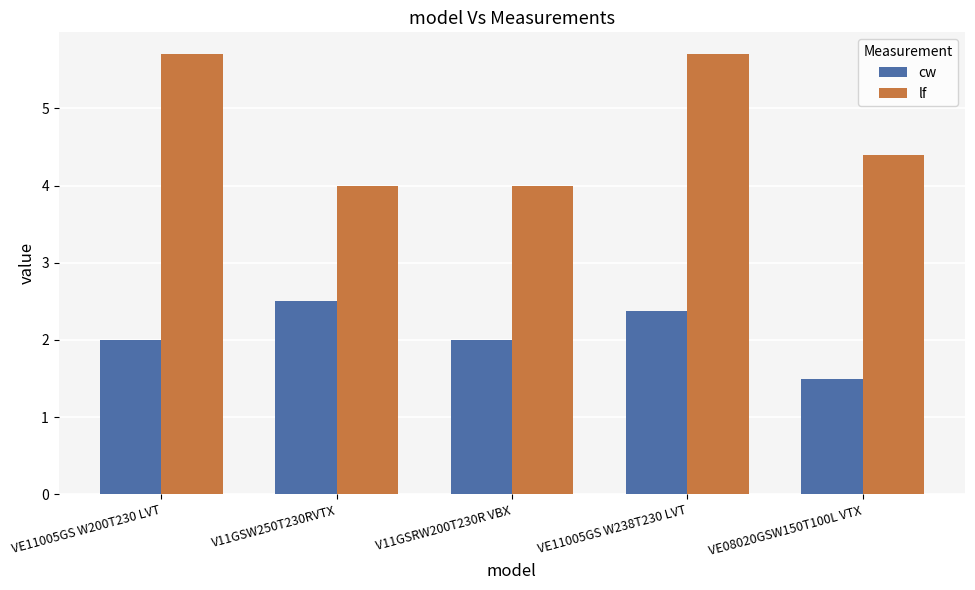

How many cw values are between 2 and 3?

4